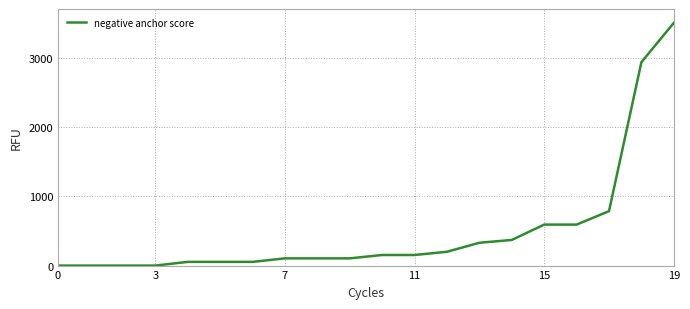

What is the difference between the maximum and minimum values?

3500.0